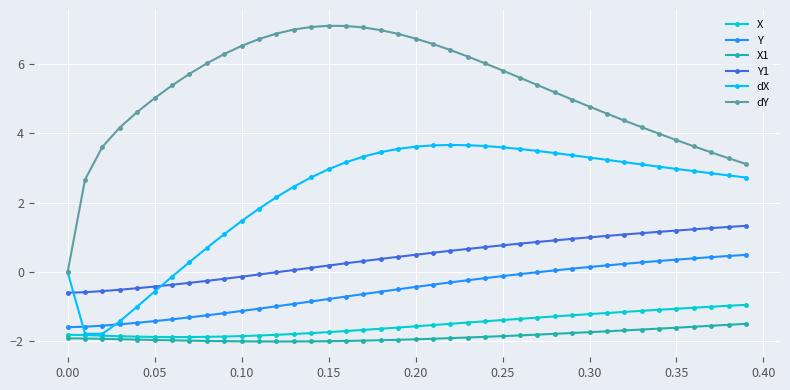

What is the maximum value shown in the chart?

7.1